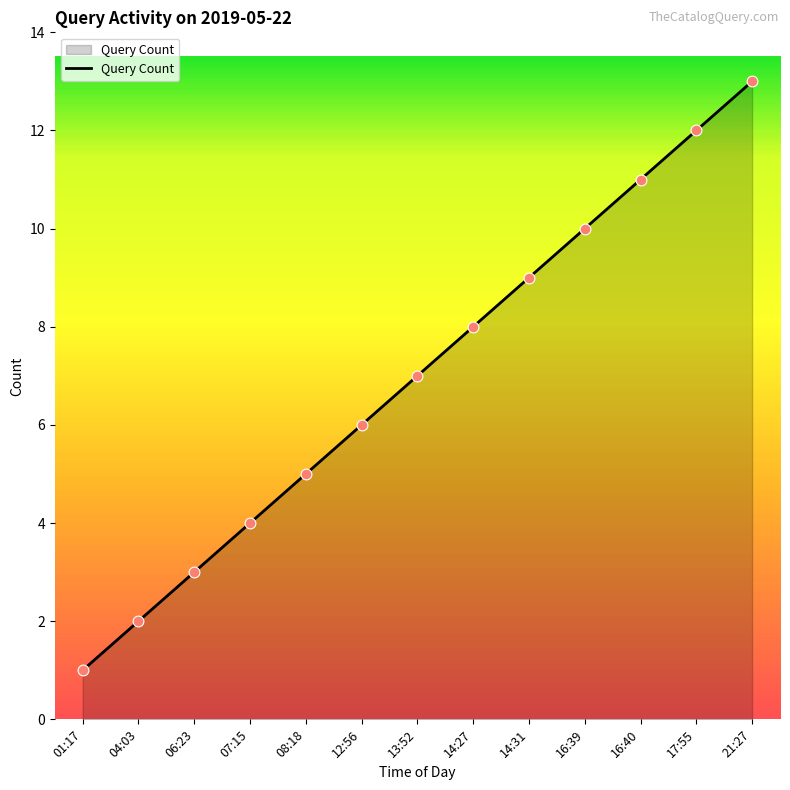

Between 12:56 and 06:23, which is larger?

12:56